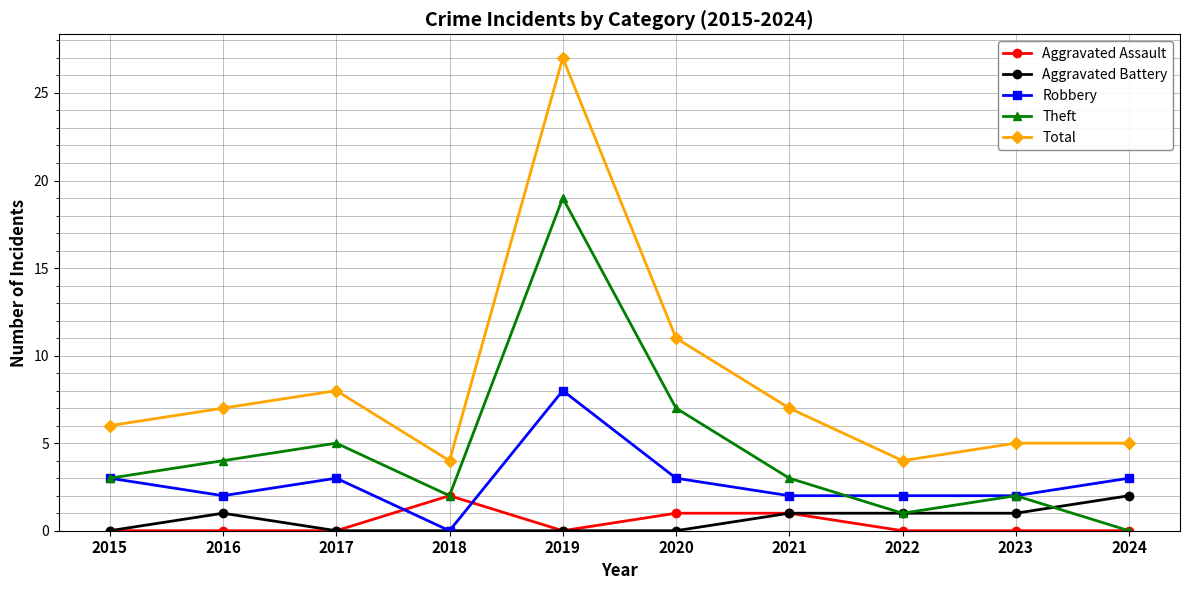

Which series has the largest total across all categories?

Total